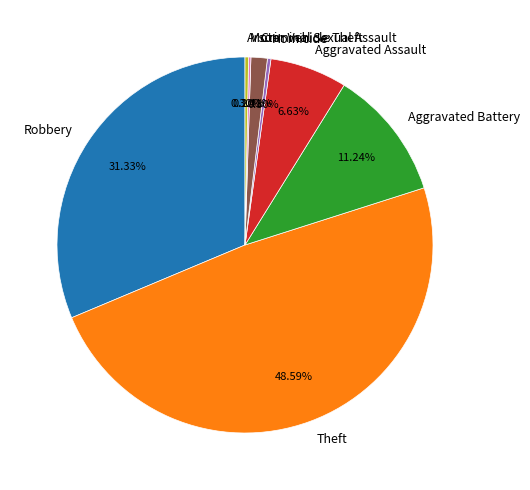

Does Aggravated Battery account for over 50% of the chart?

No